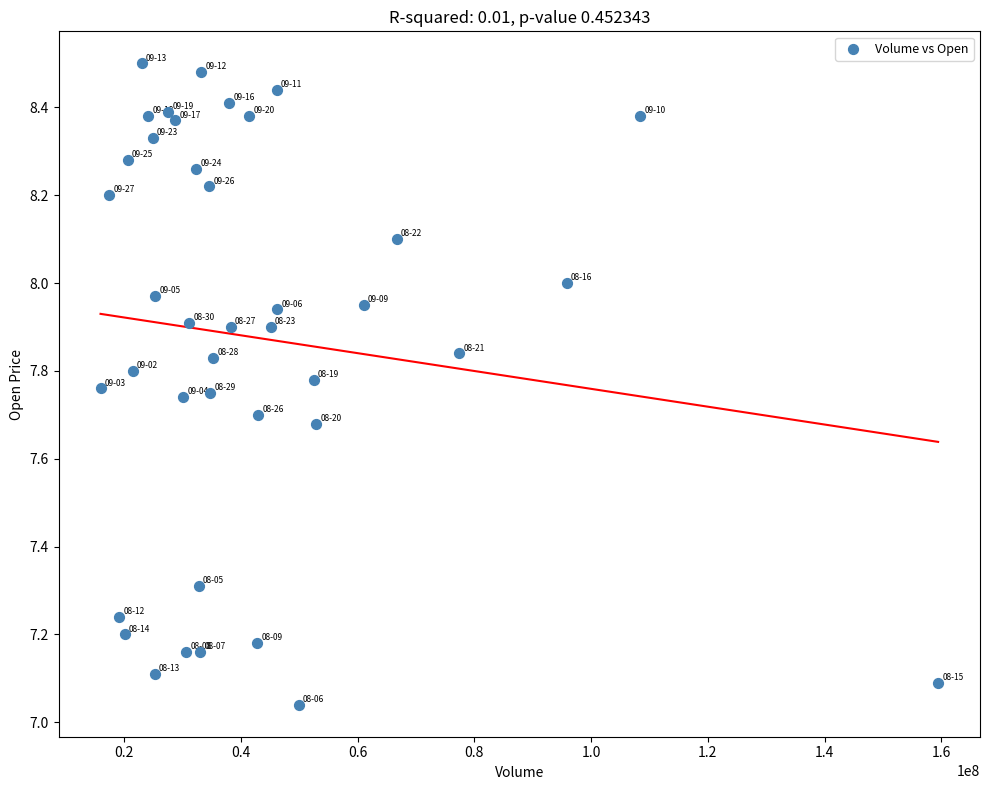

What is the range of Y values (max minus min)?

1.5